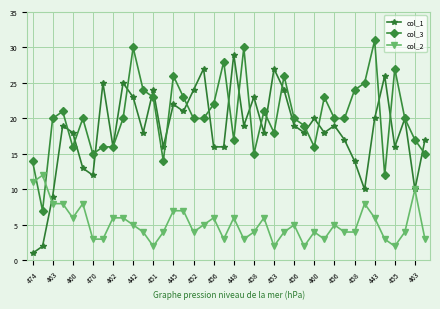

True or false: col_2 and col_3 intersect in this chart.

True